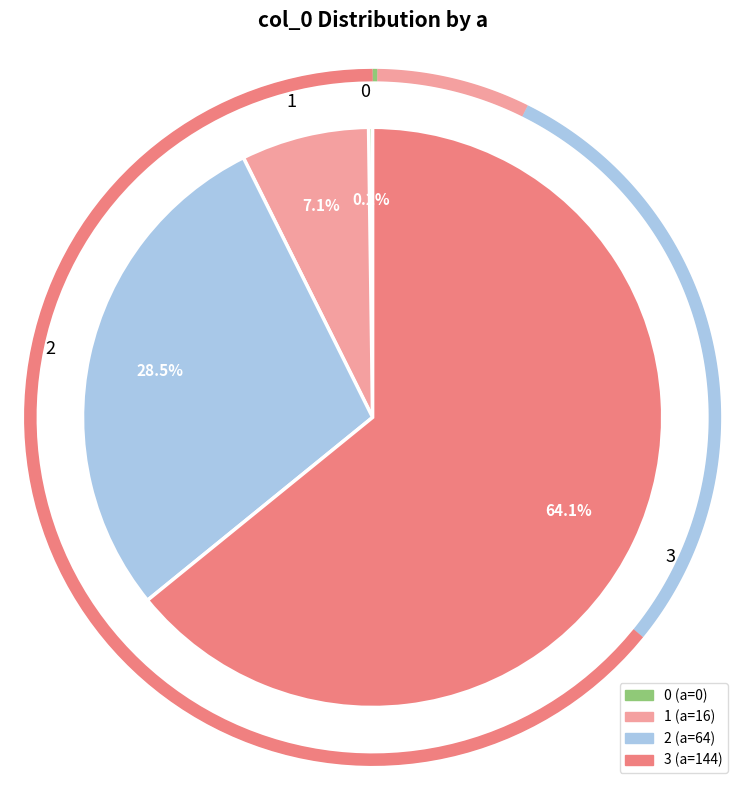

The 1 slice represents 7% of the pie. True or false?

True